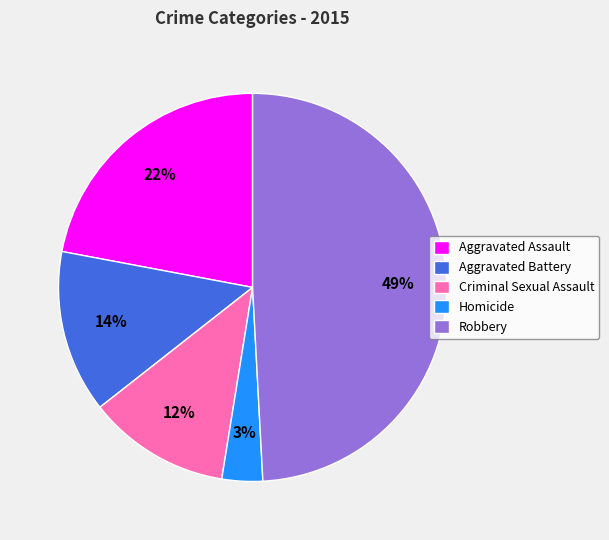

To the nearest percent, what is the difference between the largest and smallest slice percentages?

46%